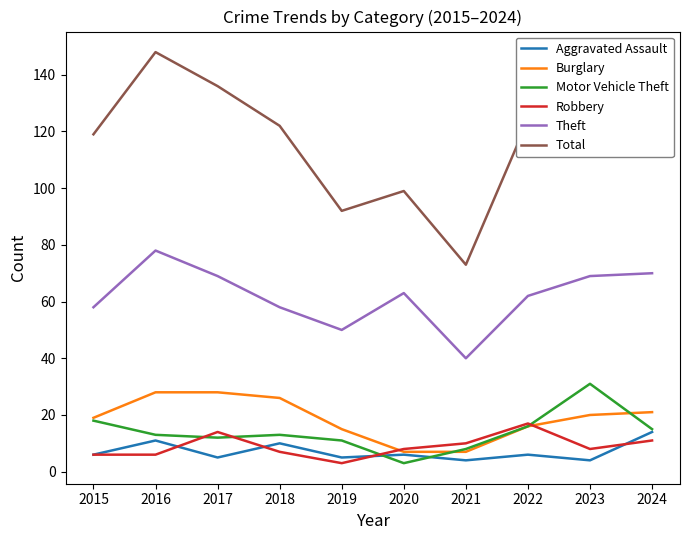

At which category does Aggravated Assault reach its first local peak?

2016